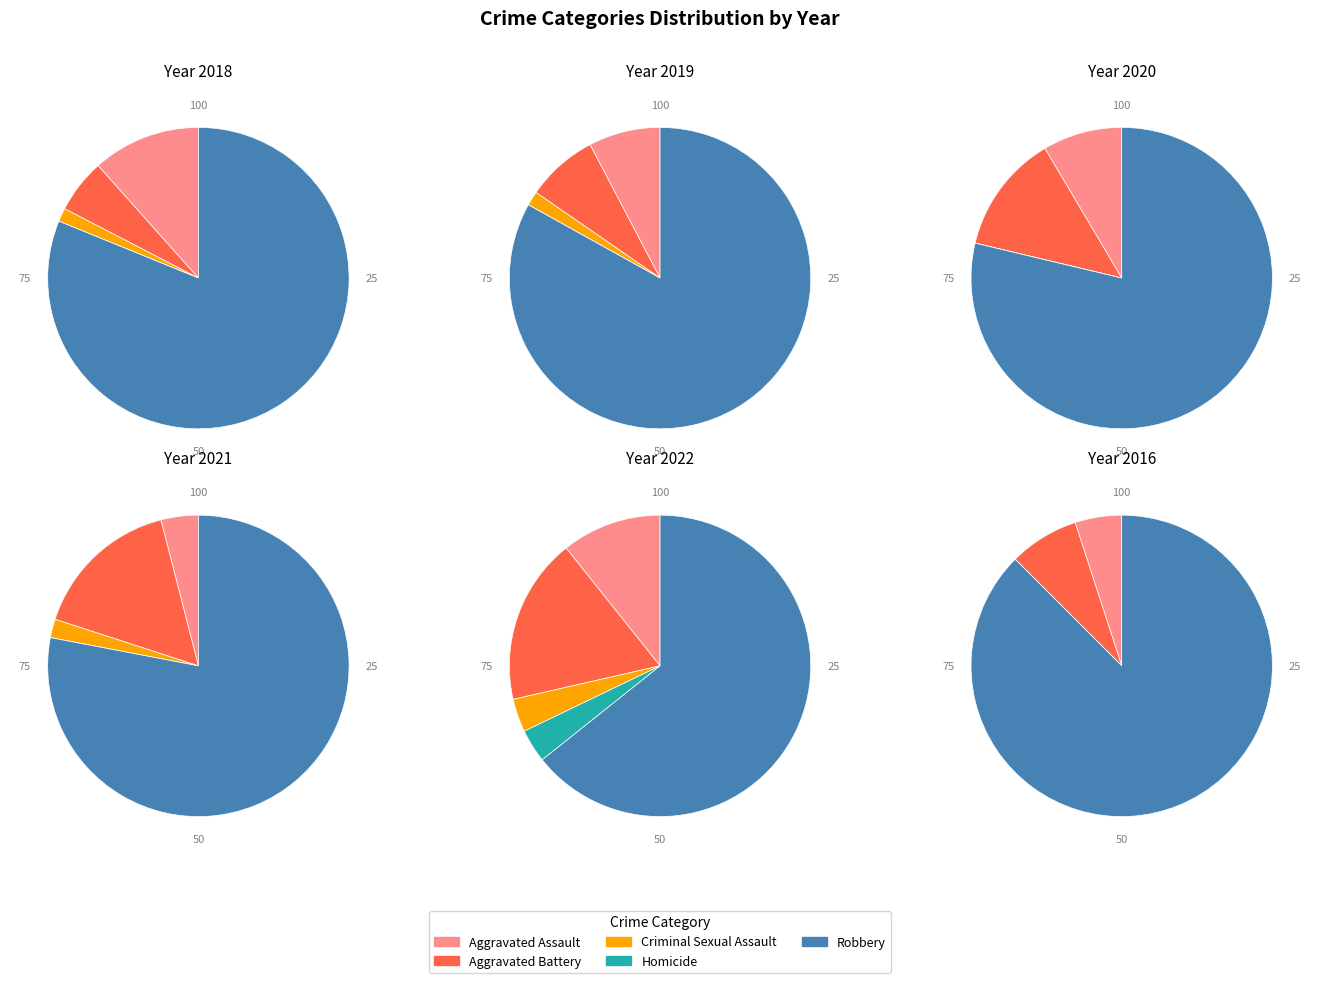

Which has a higher value, Homicide or Aggravated Assault?

Aggravated Assault